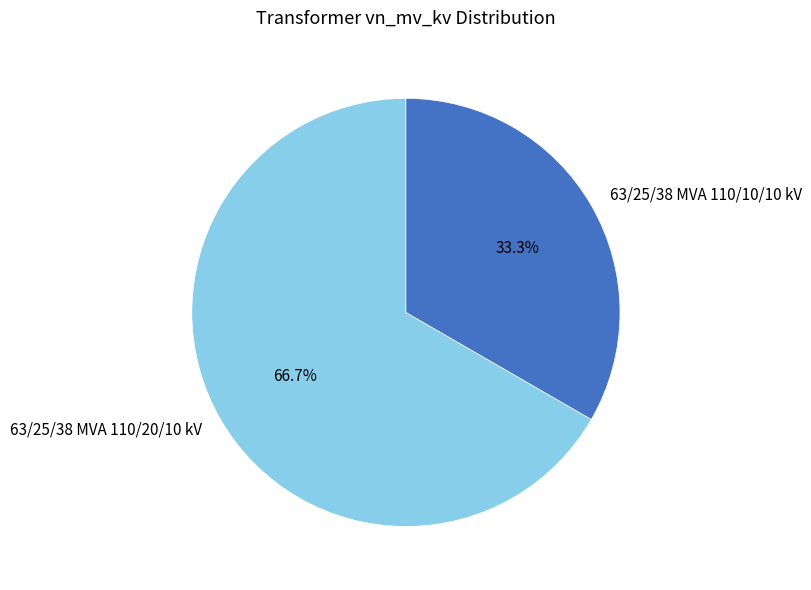

Combined, what portion of the pie is 63/25/38 MVA 110/20/10 kV and 63/25/38 MVA 110/10/10 kV?

100.0%